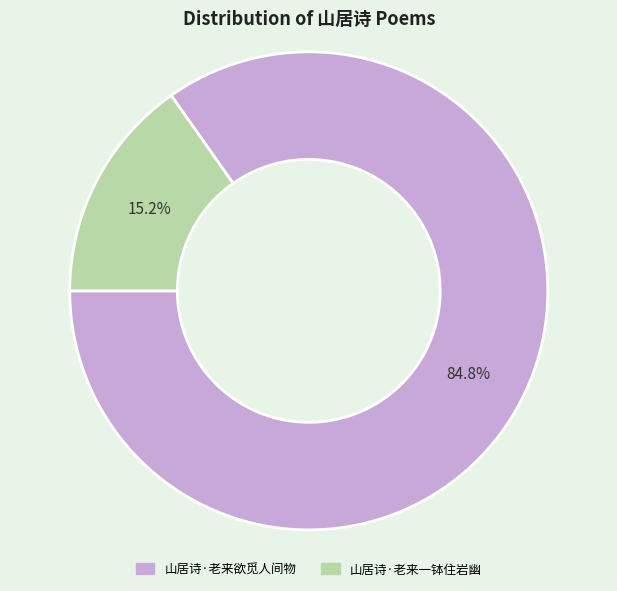

Which slice is the largest?

山居诗·老来欲觅人间物